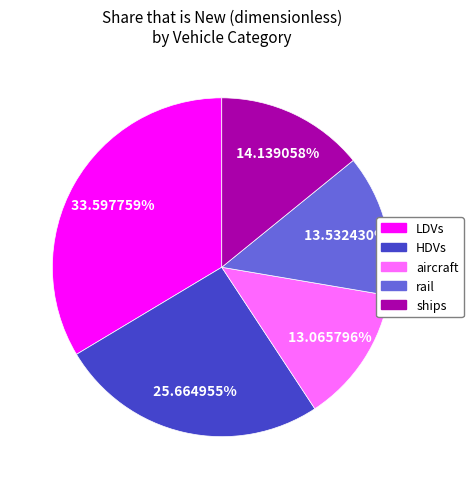

To the nearest percent, what is the difference between the largest and smallest slice percentages?

21%